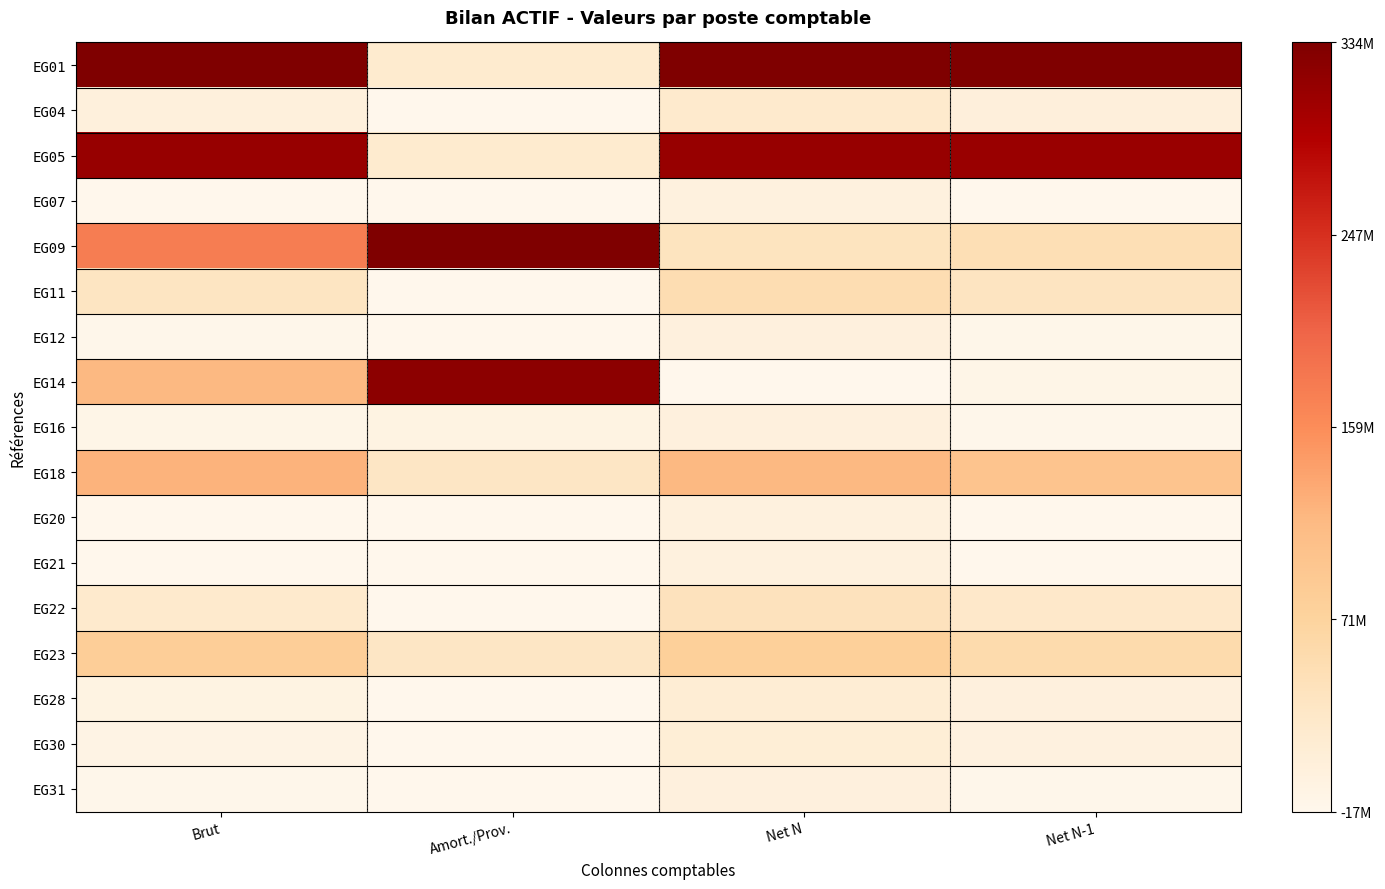

What is the total value across all series at Net N-1?

3.1